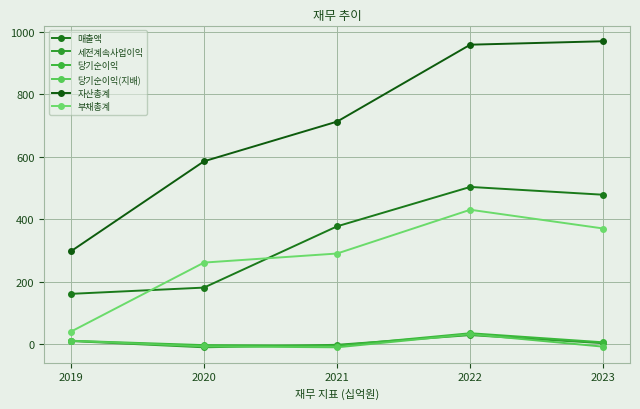

Rank the categories by 부채총계 value from lowest to highest.

2019, 2020, 2021, 2023, 2022